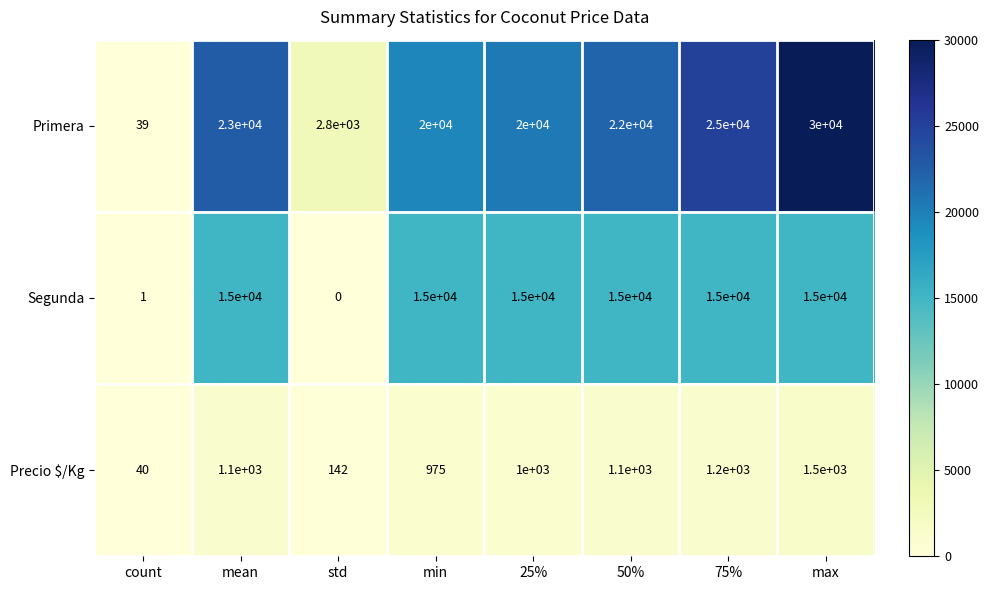

What is the total value across all series at 25%?

36000